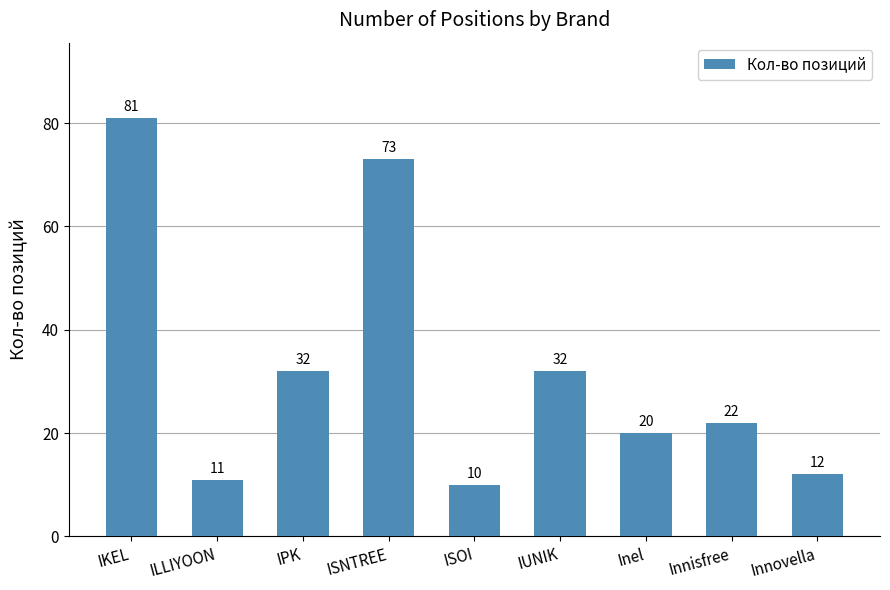

What is the sum of all values?

293